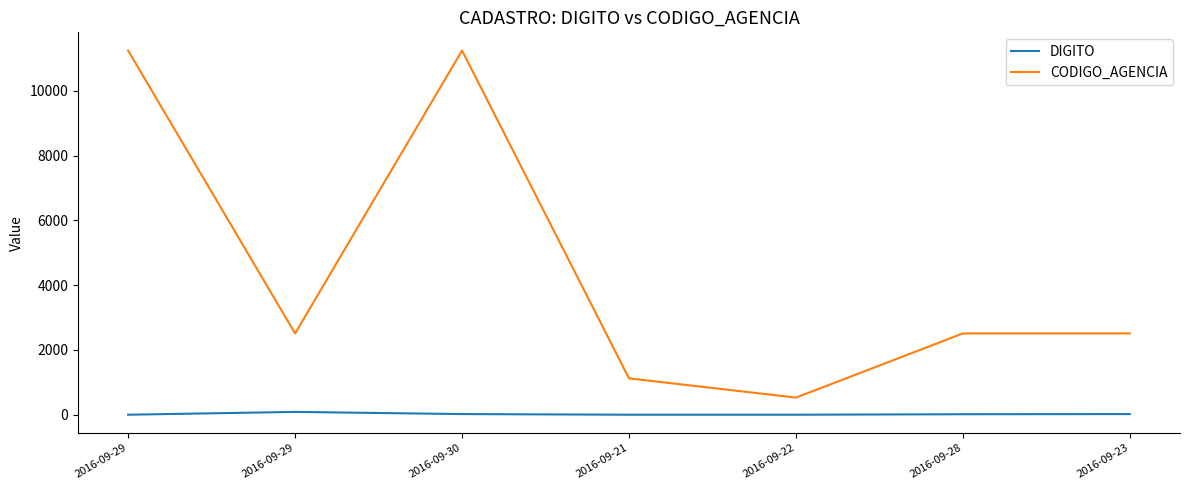

At 2016-09-29, list the series in order from smallest to largest.

DIGITO, CODIGO_AGENCIA